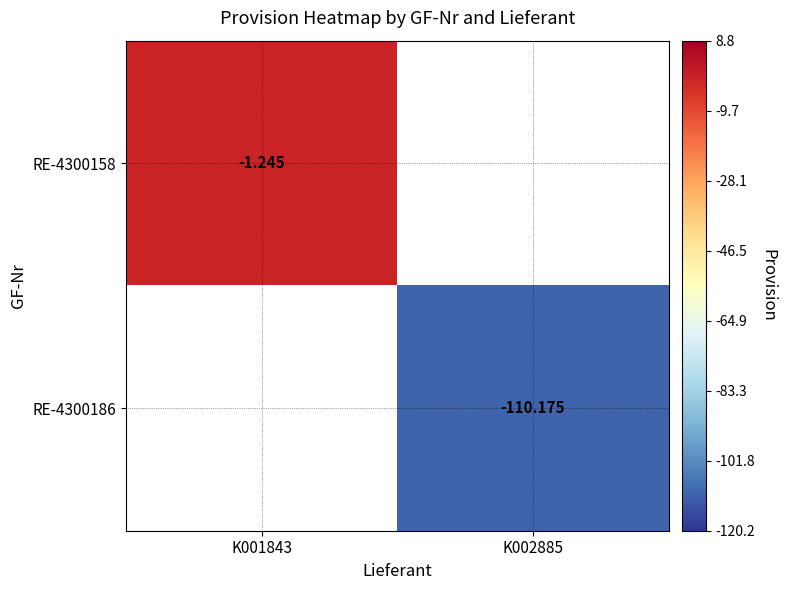

Is the value of RE-4300158 at K001843 greater than the value of RE-4300186 at K002885?

Yes